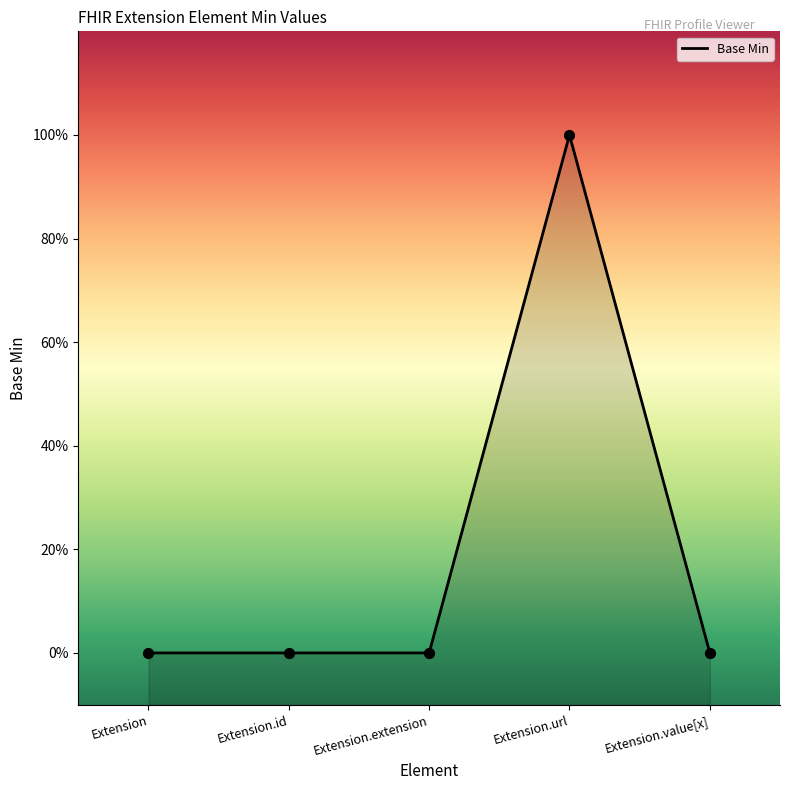

Which has a higher value, Extension.extension or Extension.id?

Extension.extension